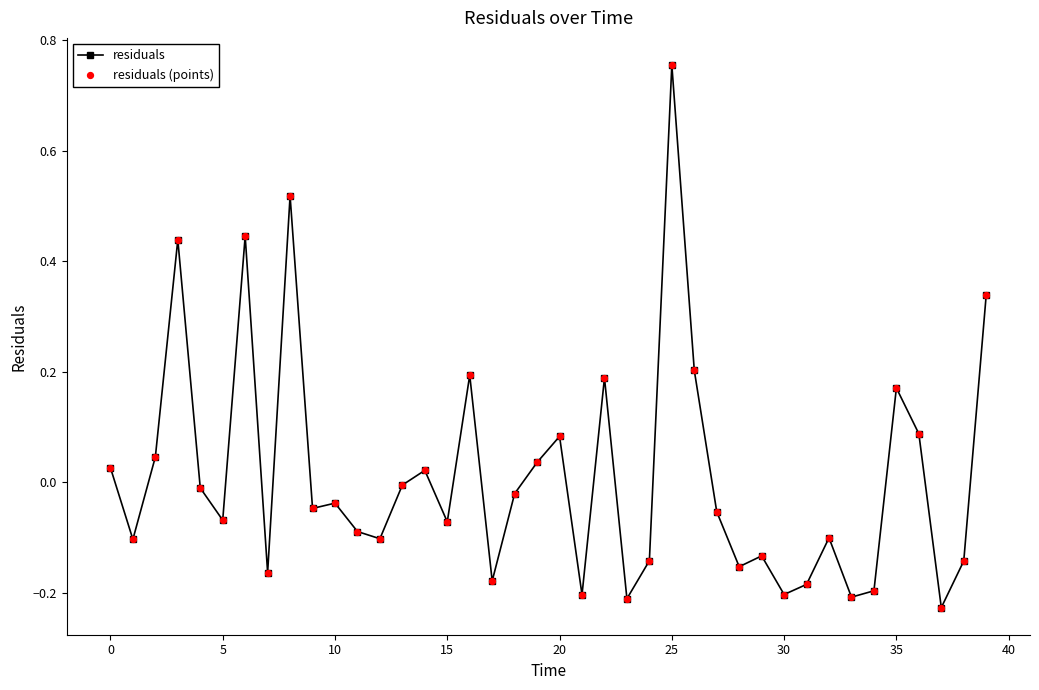

What is the difference between the maximum and minimum values?

1.0